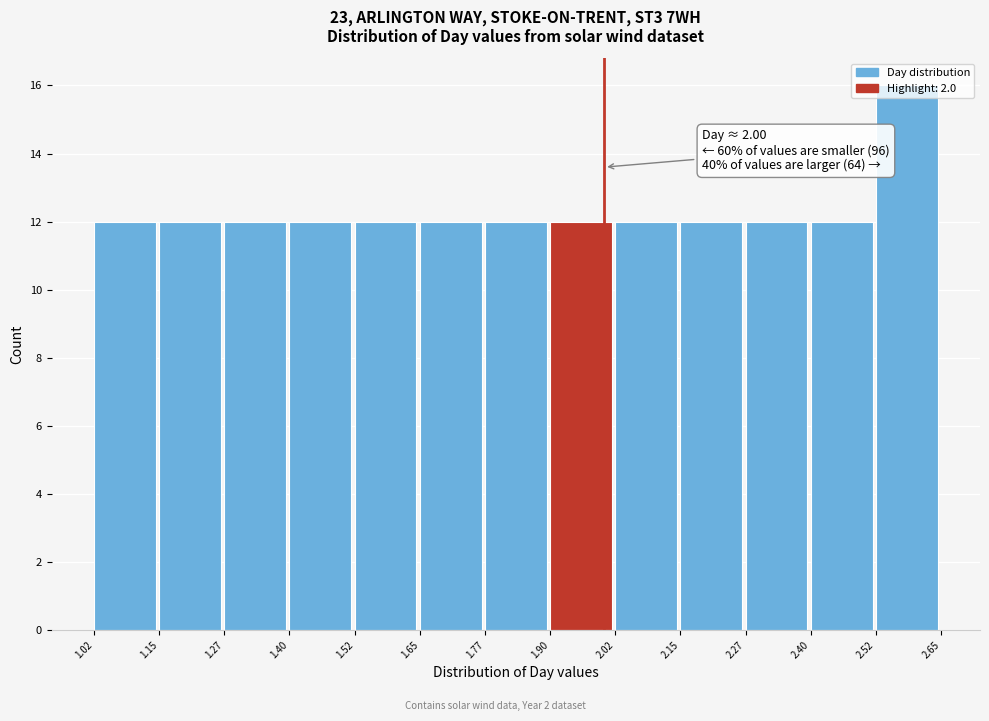

Which range on the x-axis has the tallest bar?

2.52 to 2.65